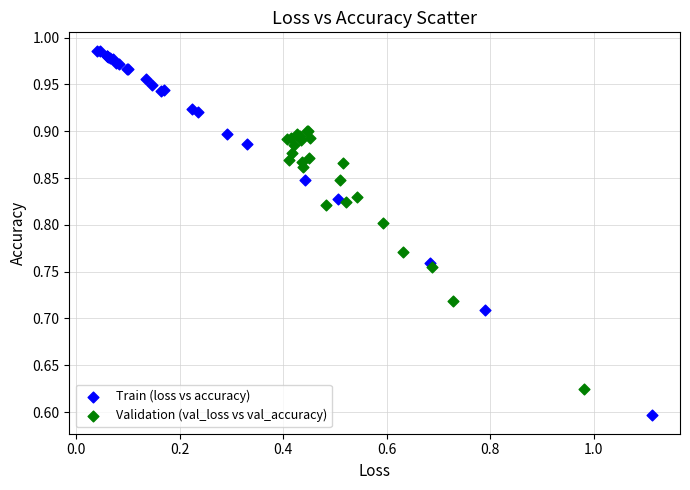

Which series contains the highest Y value?

Train (loss vs accuracy)